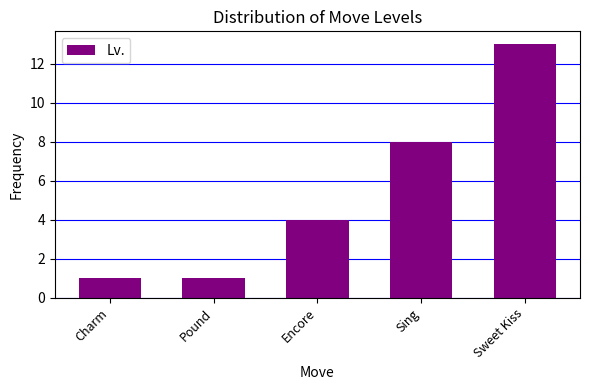

Where is the data nearest to the value 7?

Sing